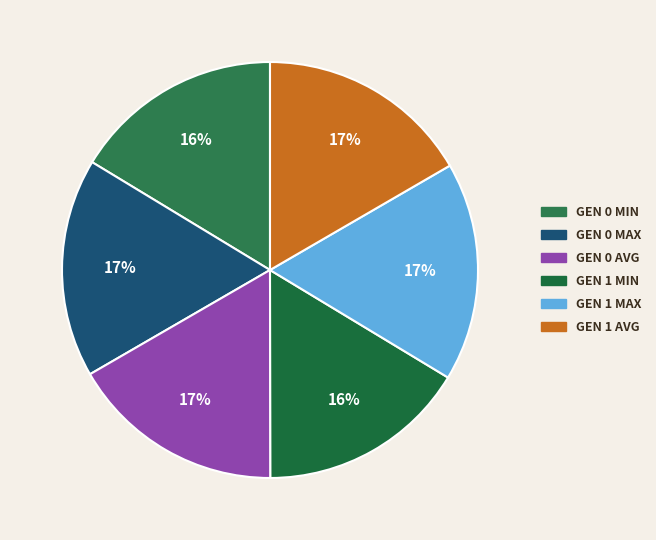

Is there a majority slice in this chart?

No